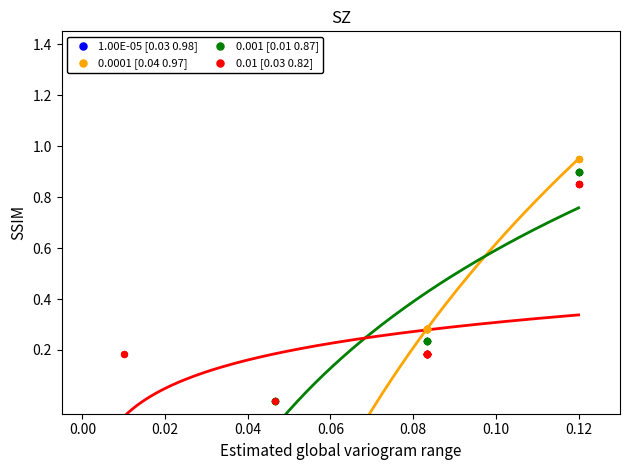

Which series has the widest spread of Y values?

0.001 [0.01 0.87]